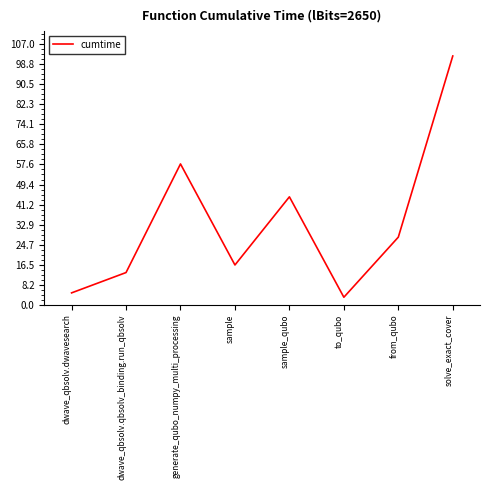

What is the sum of all values?

269.7